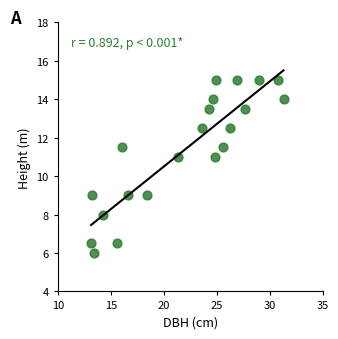

What is the range of X values (max minus min)?

18.1